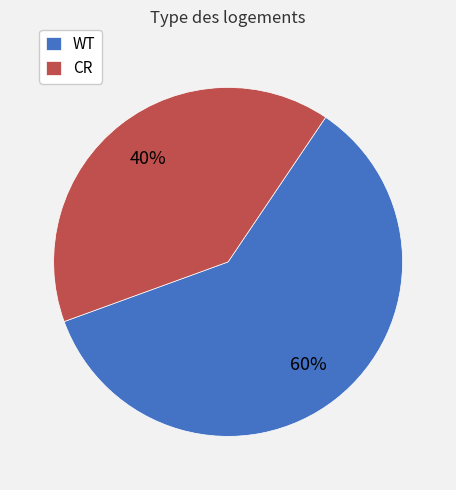

Approximately how many times larger is the value at WT compared to CR?

1.5